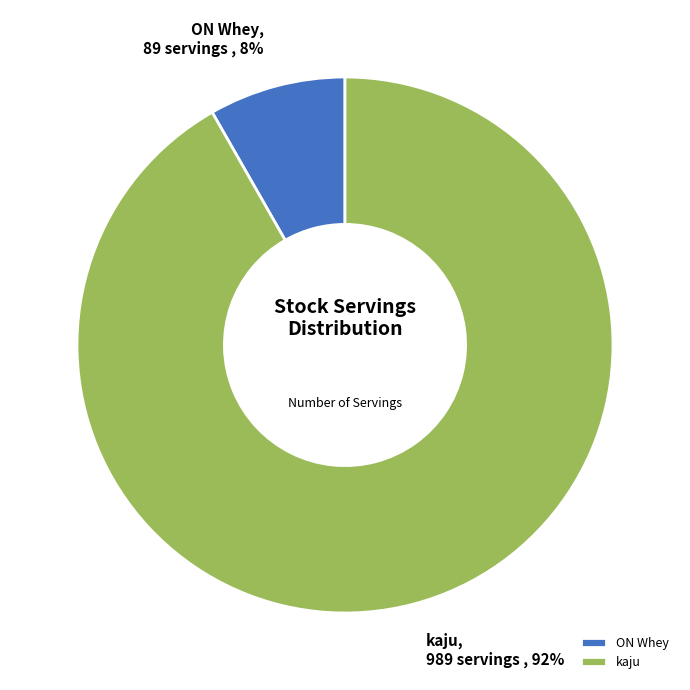

Which slice is the smallest?

ON Whey